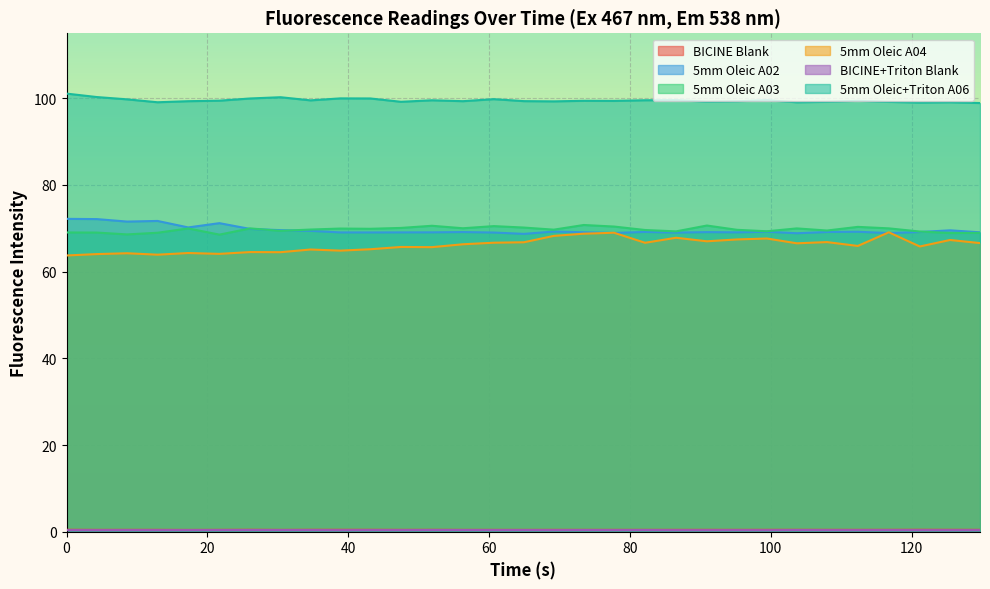

In 5mm Oleic A03, how many points are lower than both neighbors (excluding endpoints)?

10